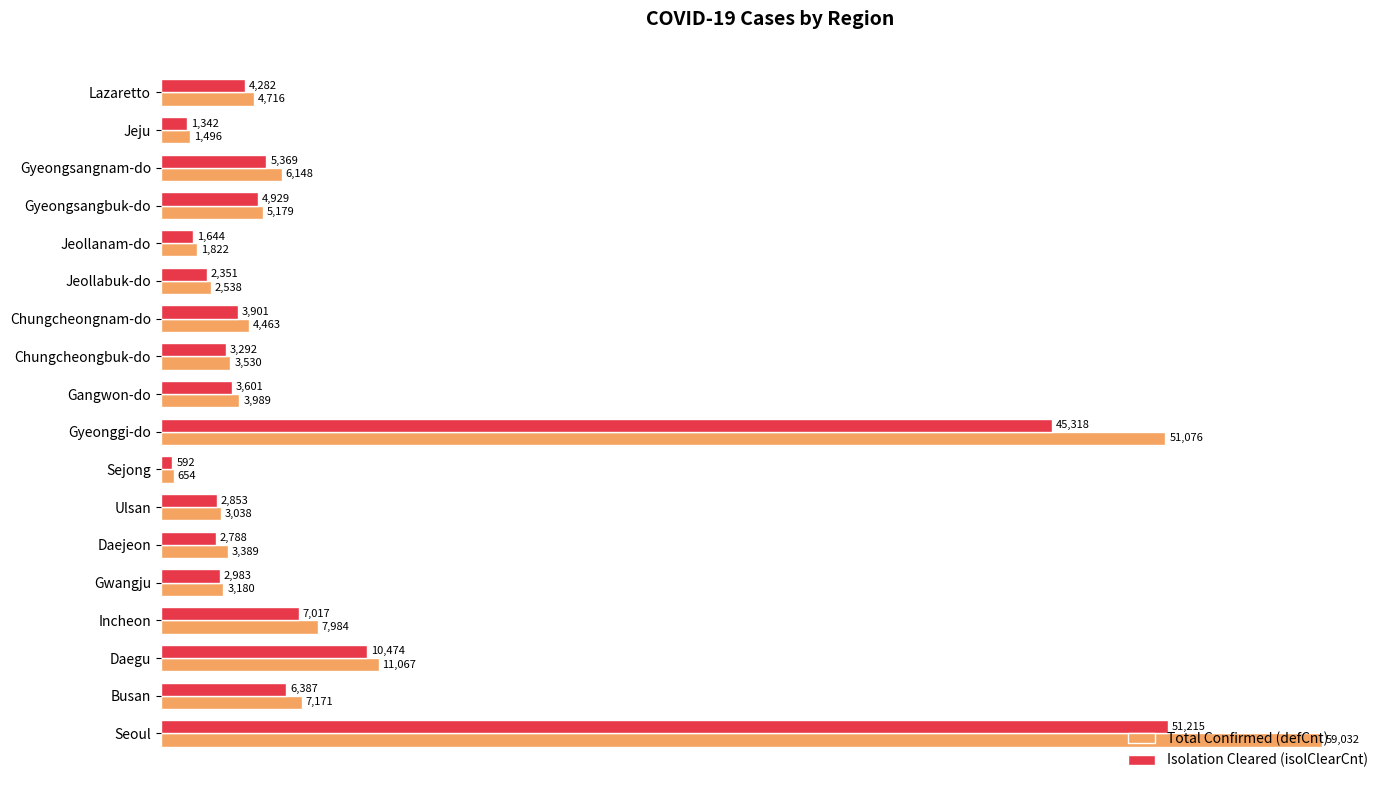

What is the sum of the Total Confirmed (defCnt) values at Gyeongsangbuk-do and Jeju?

6675